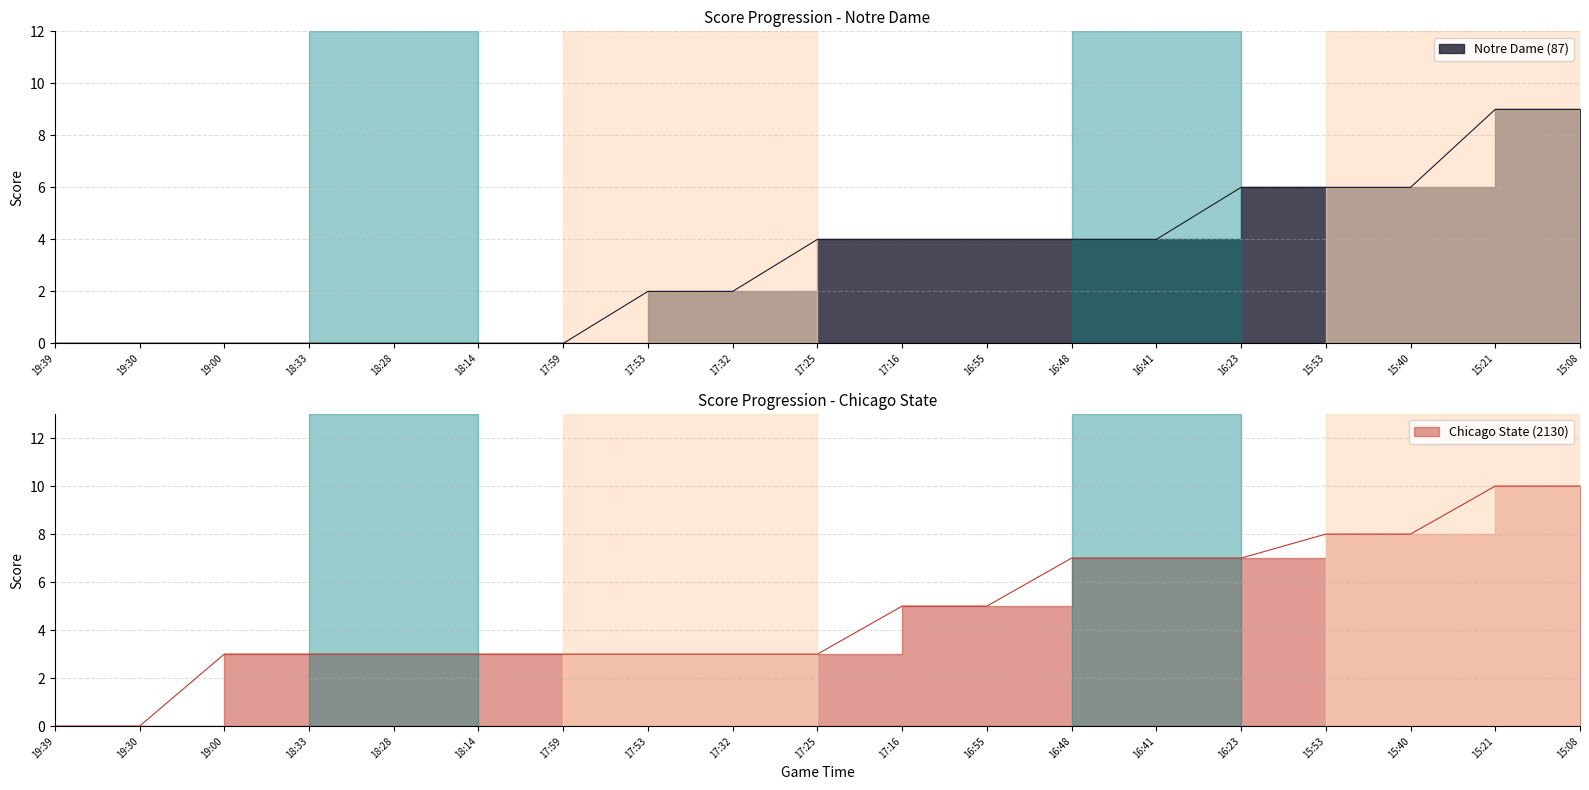

What is the total value across all series at 15:08?

19